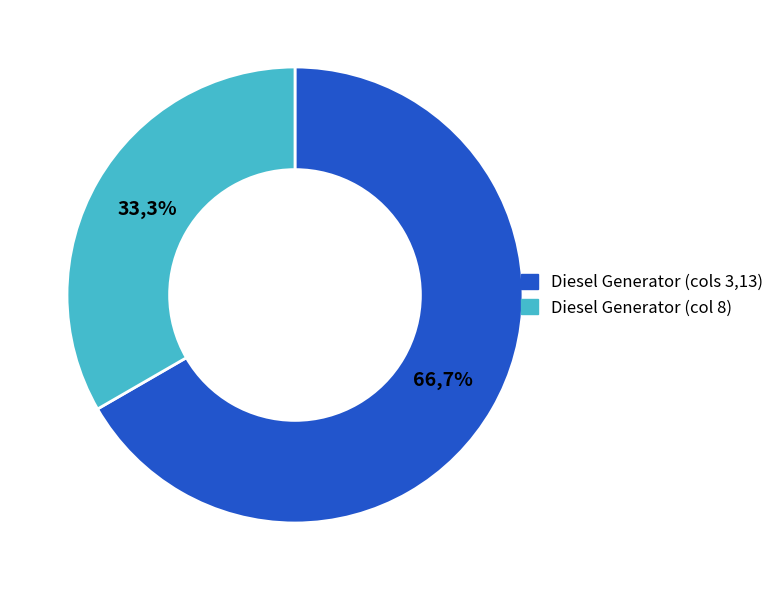

What is the largest slice in the pie chart?

Diesel Generator